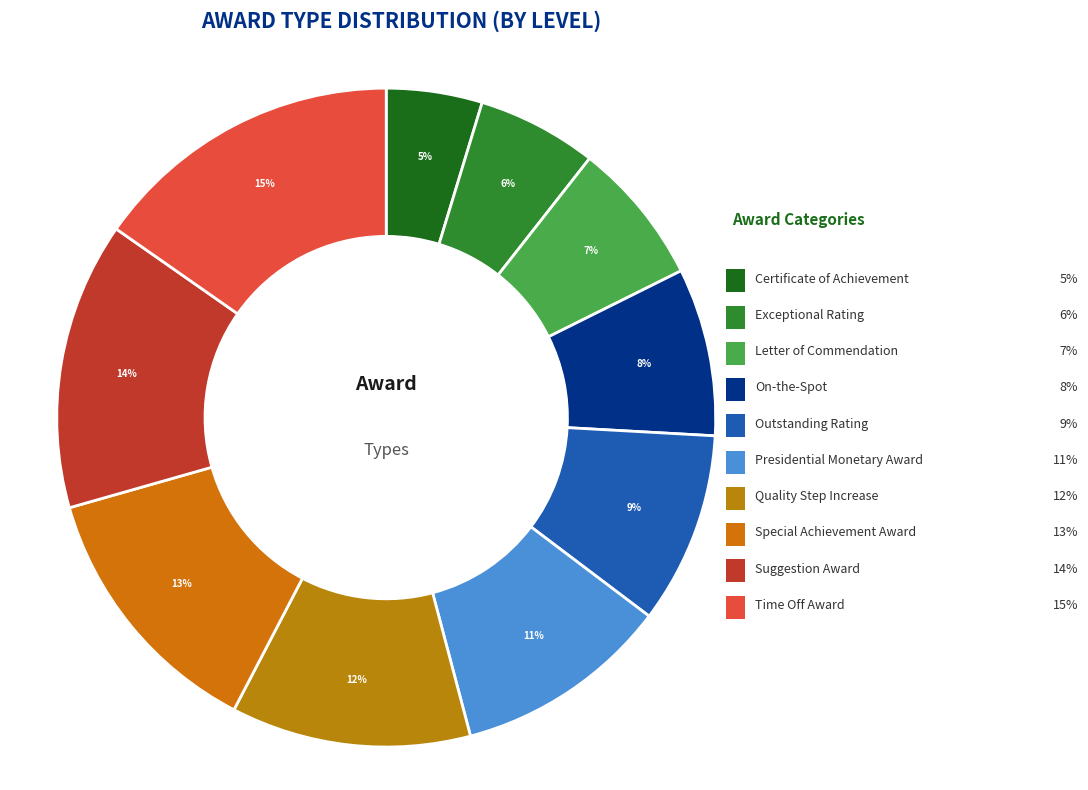

How many slices are in this pie chart?

10